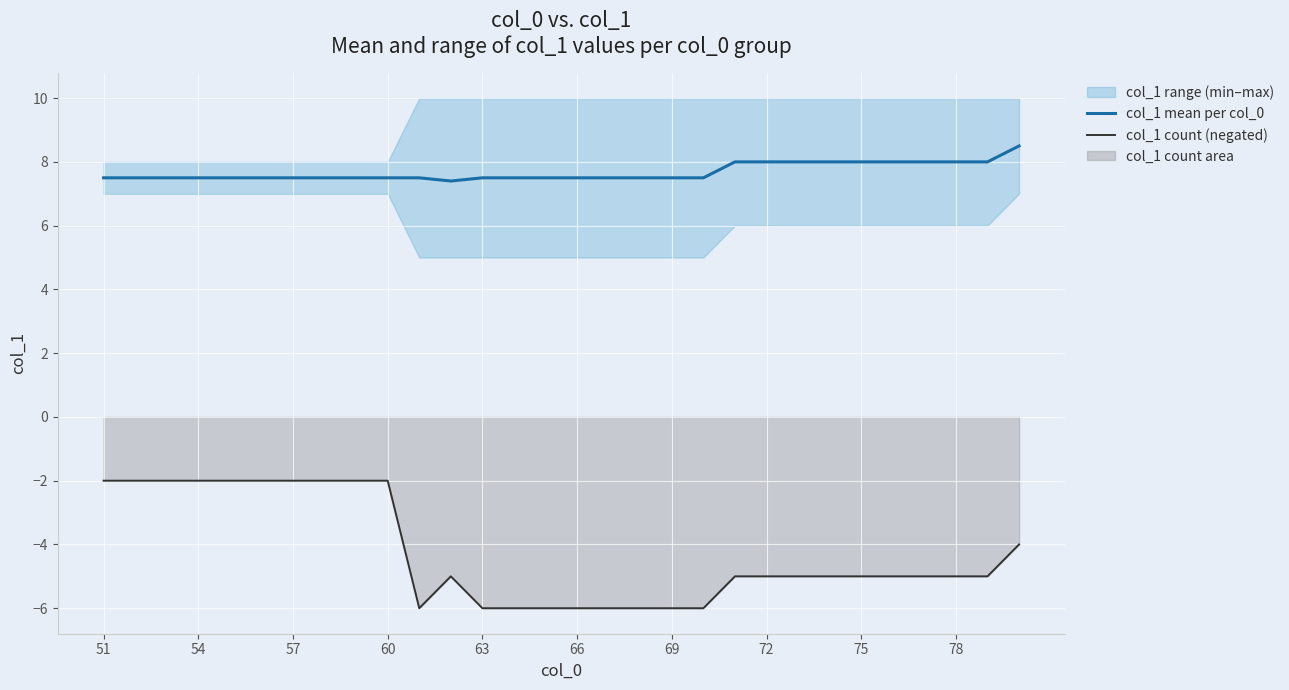

True or false: col_1 count (negated) and col_1 mean per col_0 cross at least once.

False